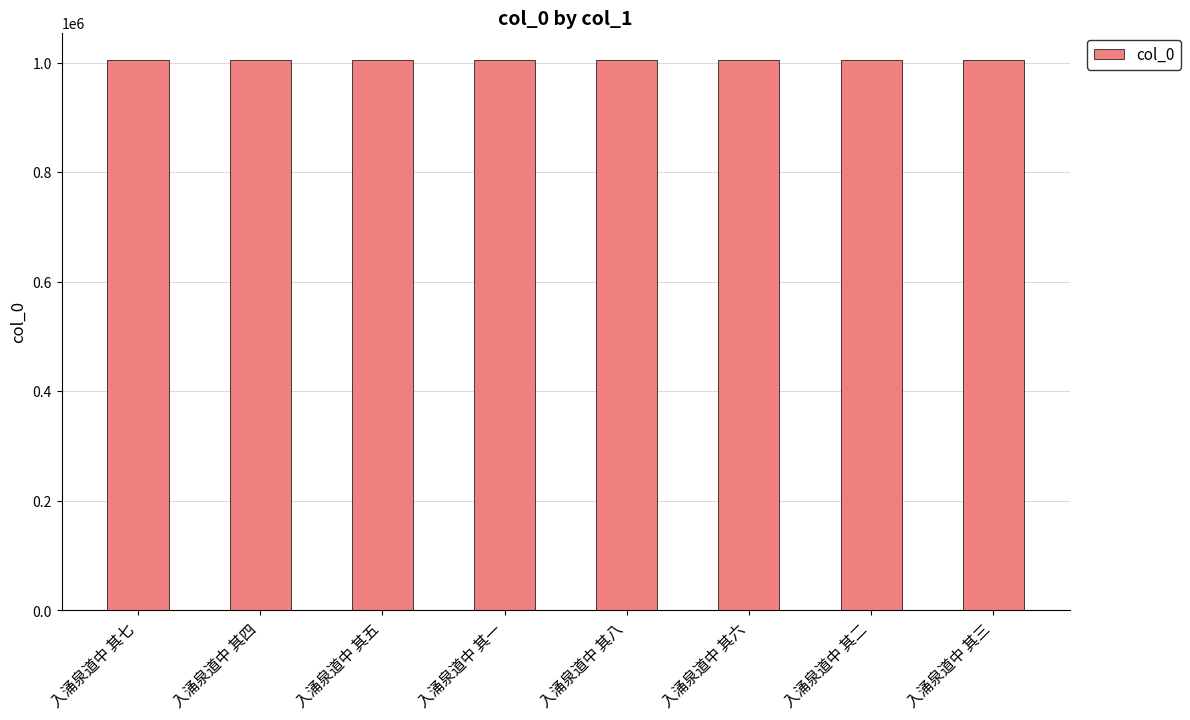

How many values are below 1004354?

4